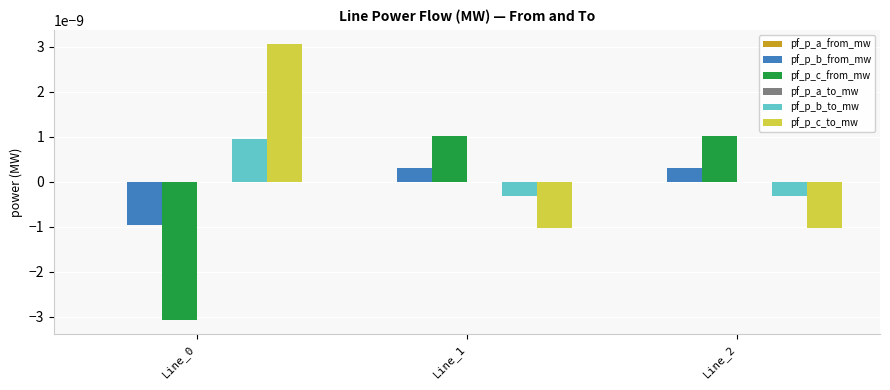

Is it true that pf_p_b_to_mw equals 0.0 at Line_0?

True